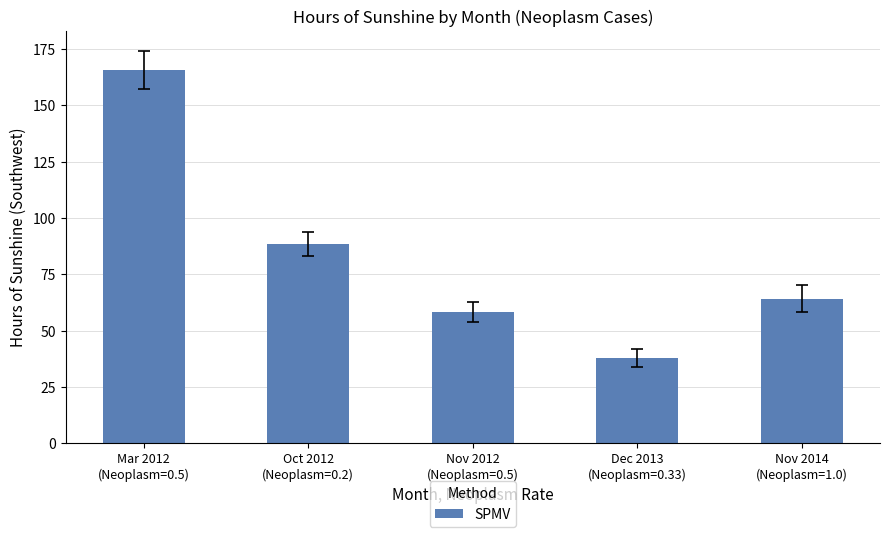

At which label does the data first exceed 64?

Mar 2012
(Neoplasm=0.5)